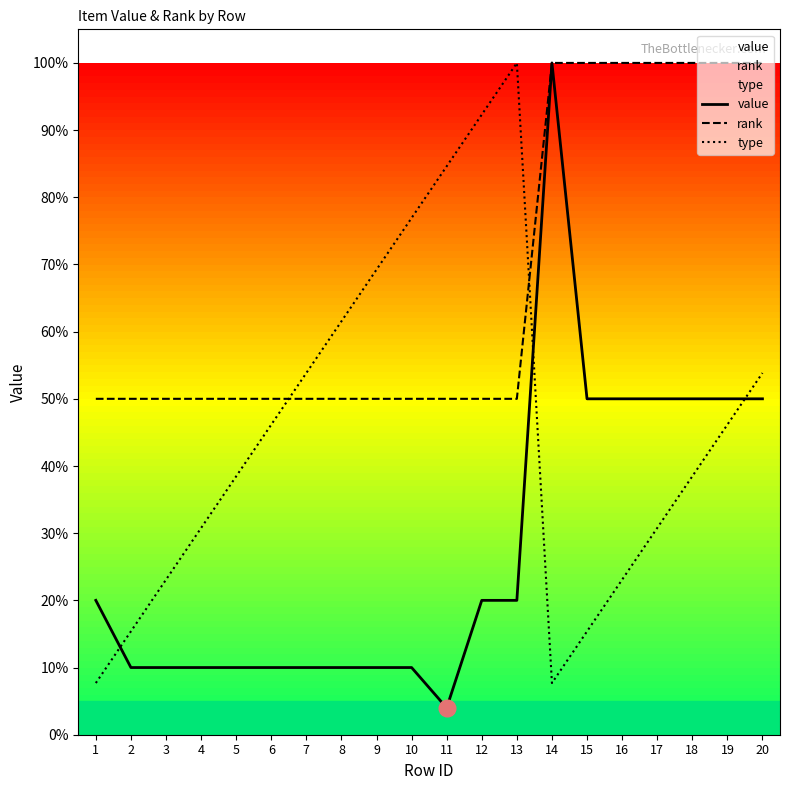

Is it true that value equals 0.2 at 1?

True